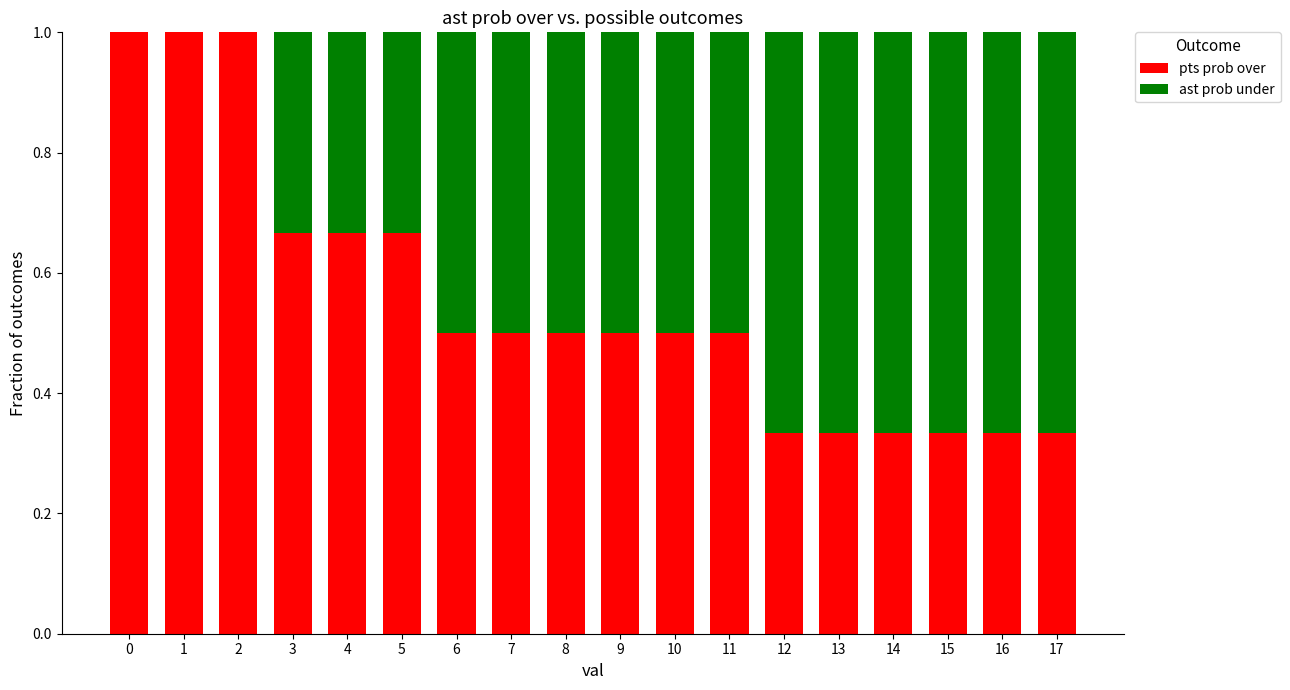

What is the total value across all series at 15?

1.0